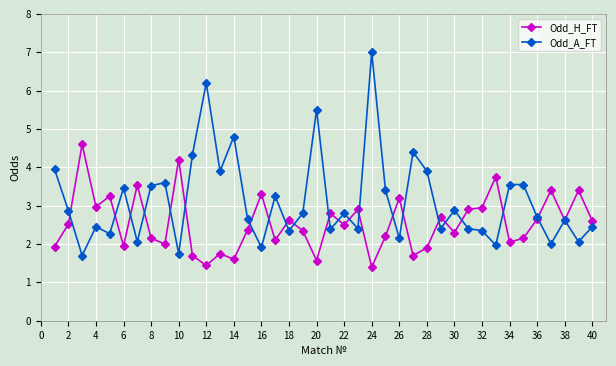

Rank the series by their average value, from lowest to highest.

Odd_H_FT, Odd_A_FT